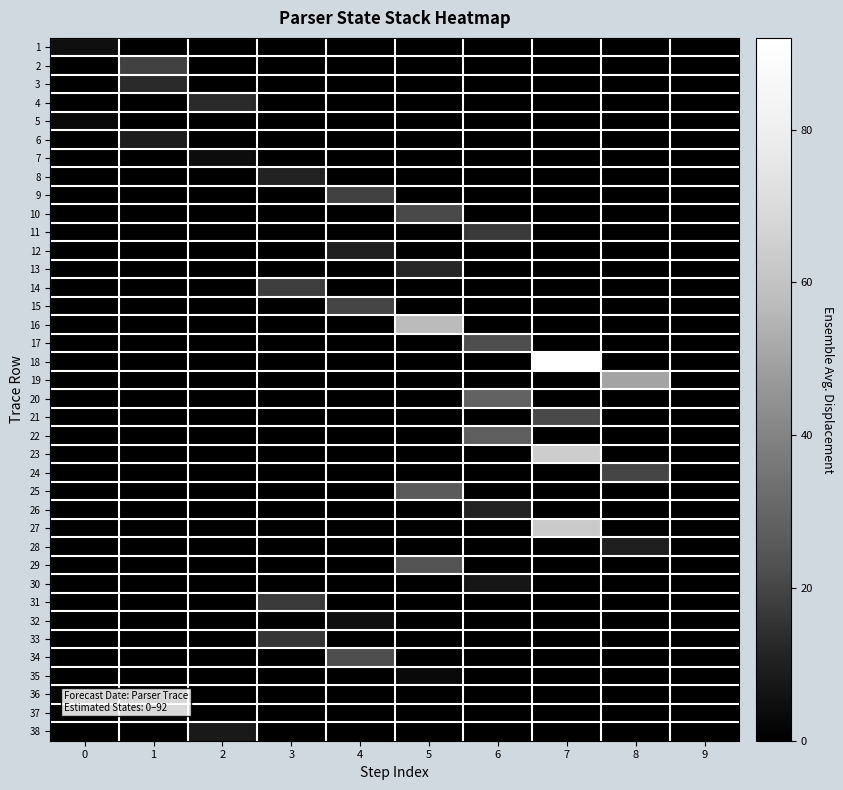

What is the difference between the highest and lowest values at 7?

92